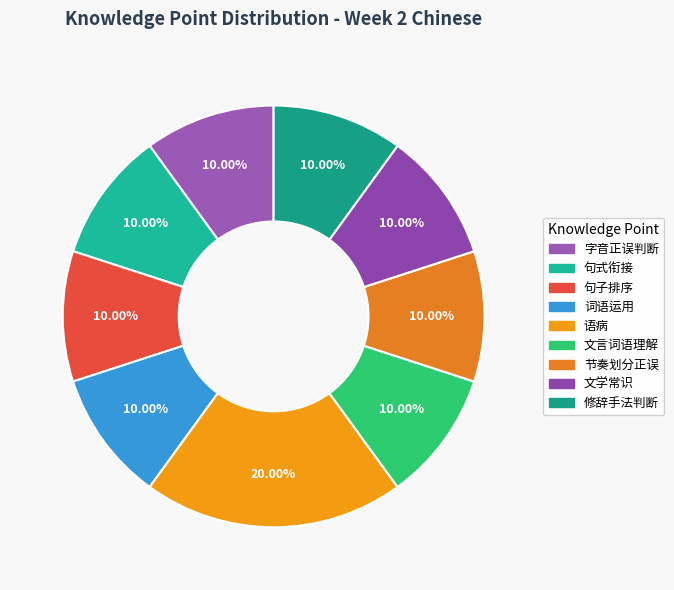

Count the number of slices in the pie.

9